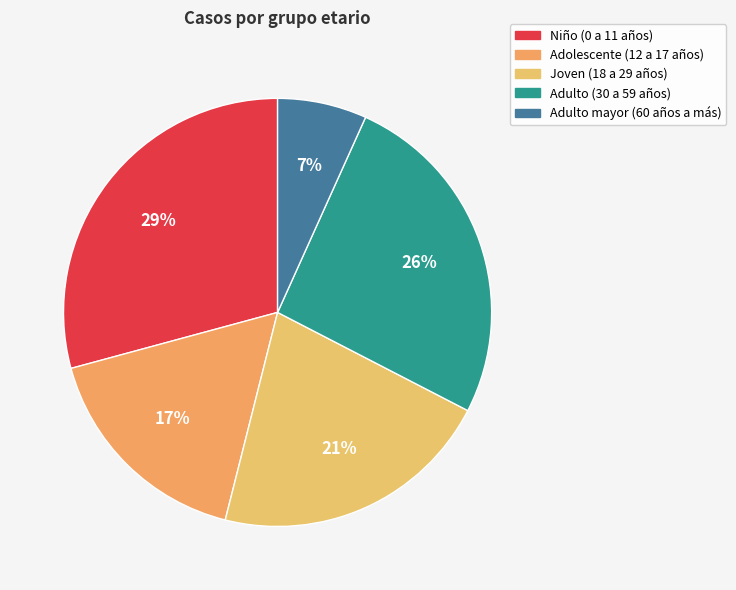

Count the number of slices in the pie.

5